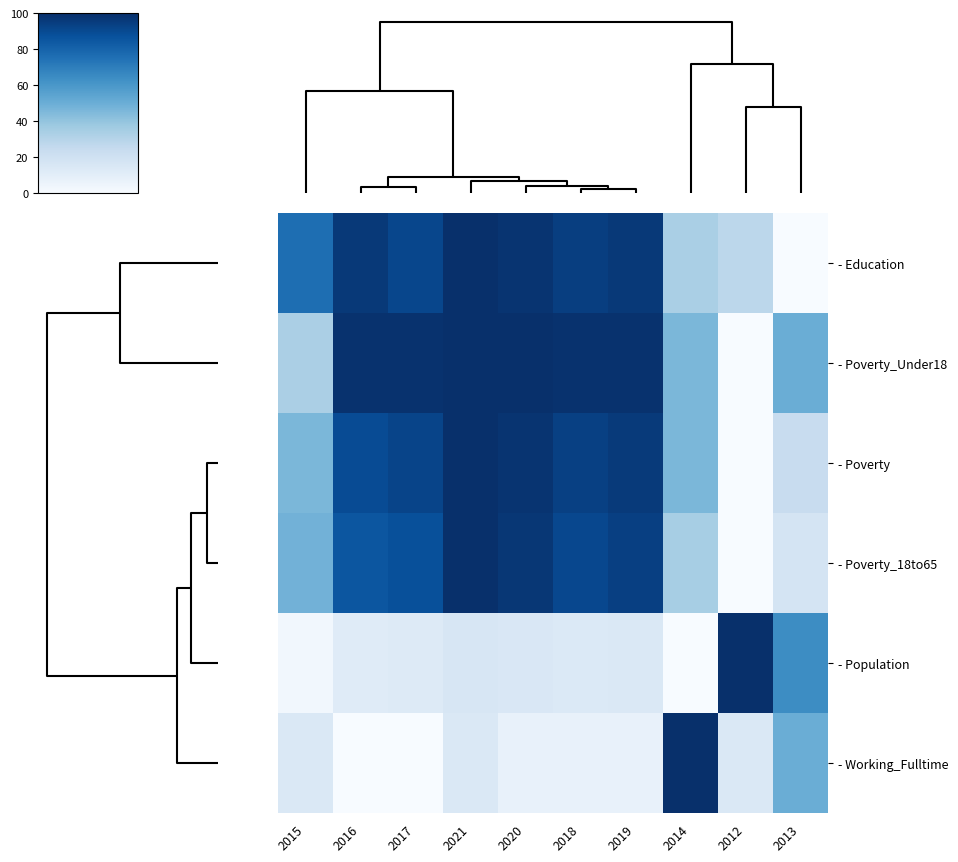

Reading left to right, list all the values displayed in this chart.

- Education: 2015=76.0	2016=96.2	2017=91.3	2021=100.0	2020=98.1	2018=94.2	2019=96.2	2014=33.7	2012=27.9	2013=0.0
- Poverty_Under18: 2015=33.3	2016=99.0	2017=99.0	2021=100.0	2020=100.0	2018=99.0	2019=99.0	2014=45.8	2012=0.0	2013=50.0
- Poverty: 2015=46.0	2016=89.2	2017=92.1	2021=100.0	2020=98.1	2018=93.7	2019=95.9	2014=46.0	2012=0.0	2013=23.8
- Poverty_18to65: 2015=48.1	2016=85.2	2017=87.7	2021=100.0	2020=96.9	2018=90.7	2019=93.8	2014=34.6	2012=0.0	2013=17.3
- Population: 2015=2.8	2016=11.7	2017=13.0	2021=15.8	2020=15.1	2018=13.8	2019=14.3	2014=0.0	2012=100.0	2013=64.4
- Working_Fulltime: 2015=14.3	2016=0.0	2017=0.0	2021=14.3	2020=7.1	2018=7.1	2019=7.1	2014=100.0	2012=14.3	2013=50.0